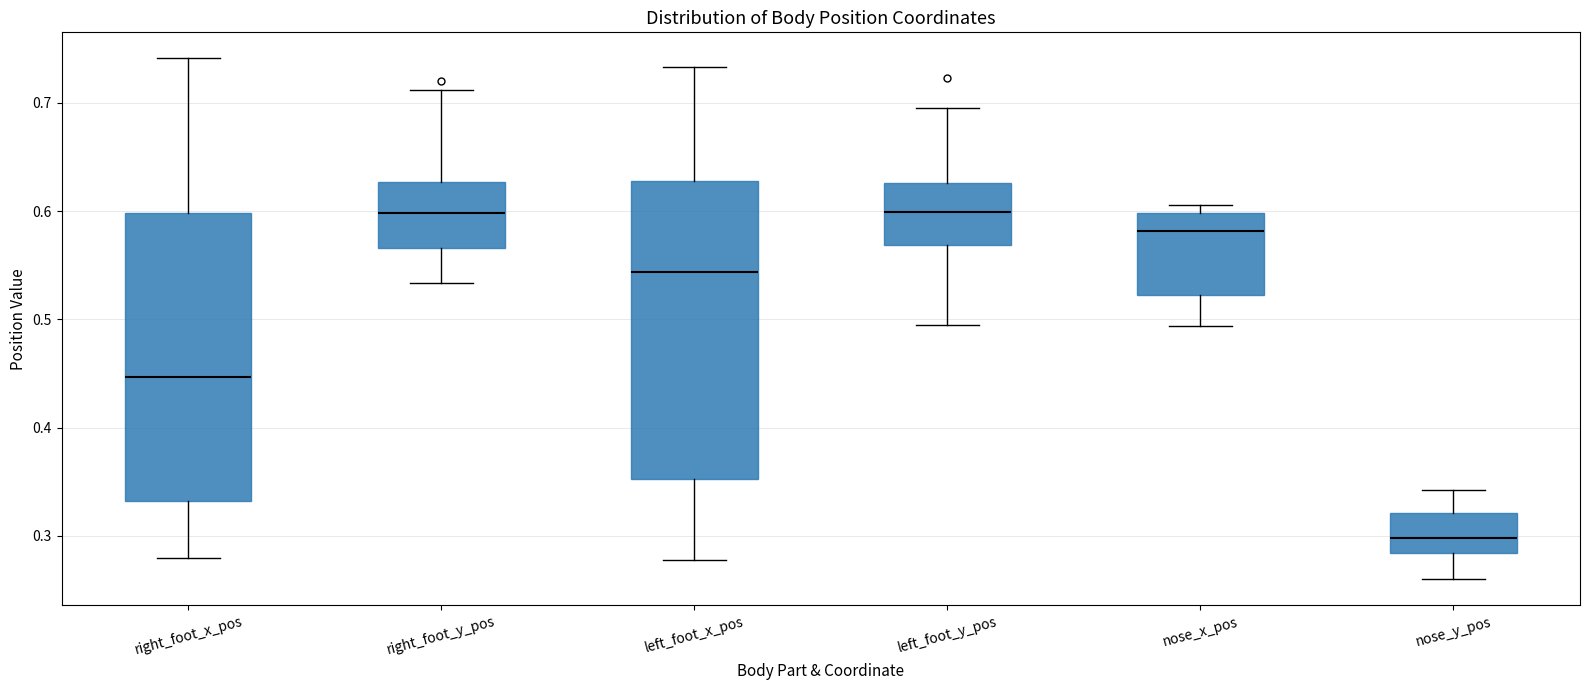

Which box has the lowest median line?

nose_y_pos